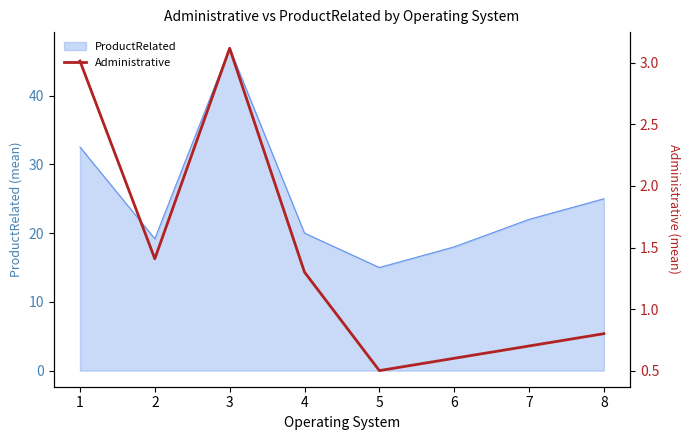

Reading right to left, list all the values displayed in this chart.

0.8	0.7	0.6	0.5	1.3	3.1	1.4	3.0